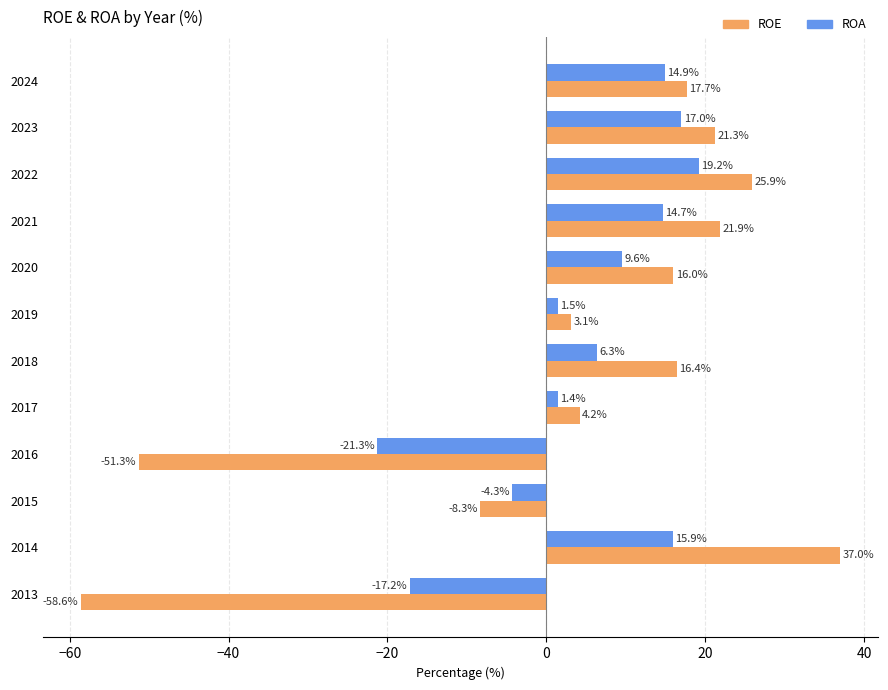

What is the smallest value displayed?

-58.6